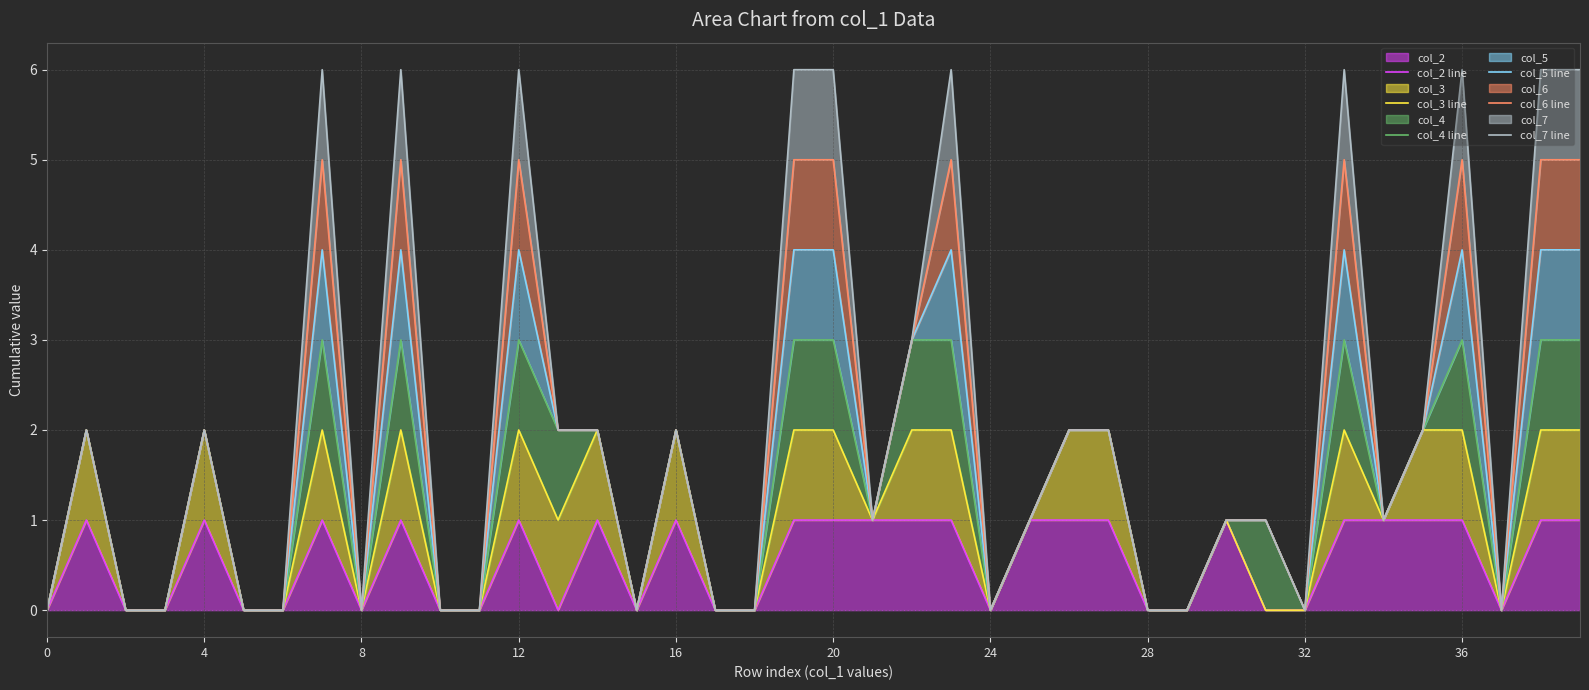

What is the difference between the maximum and minimum values in the col_5 line series?

4